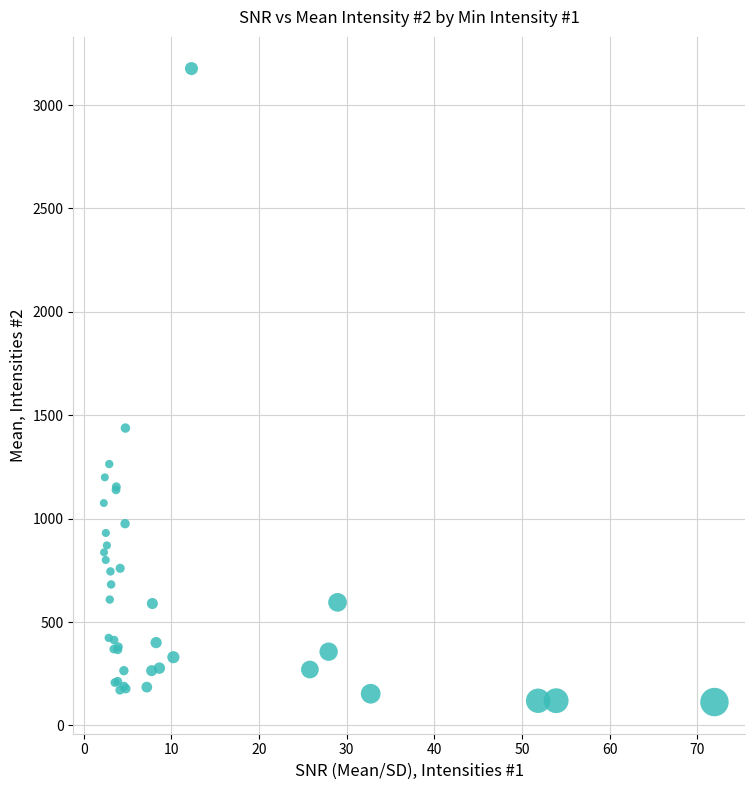

What Y value in the scatter plot is closest to 1644?

1438.0